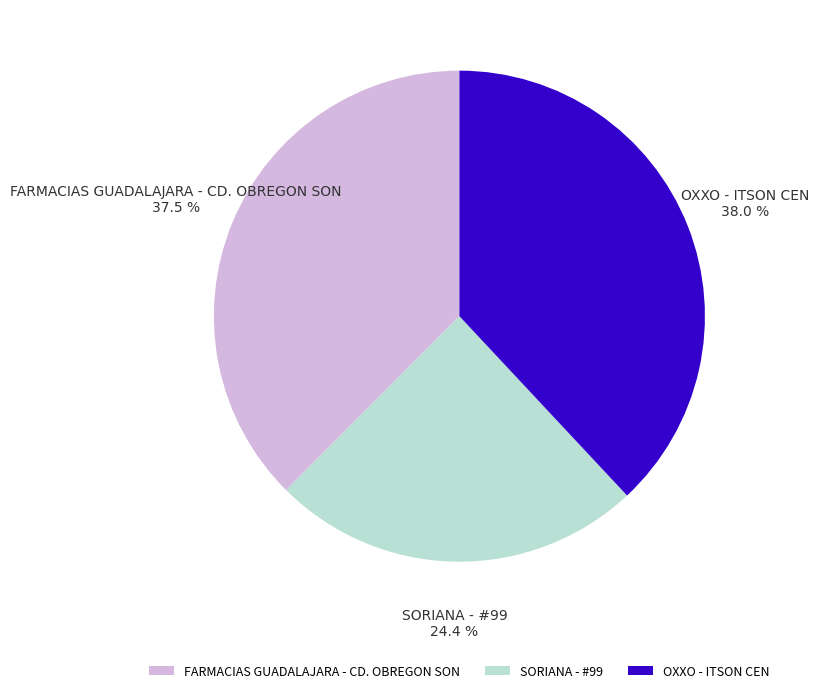

To the nearest percent, what percentage of the pie is OXXO - ITSON CEN?

38%